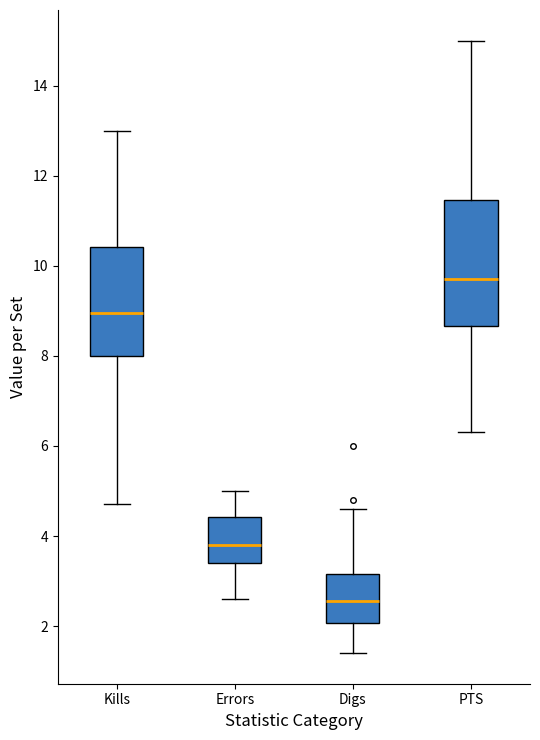

Which box is the tallest, from its lower edge to its upper edge?

PTS